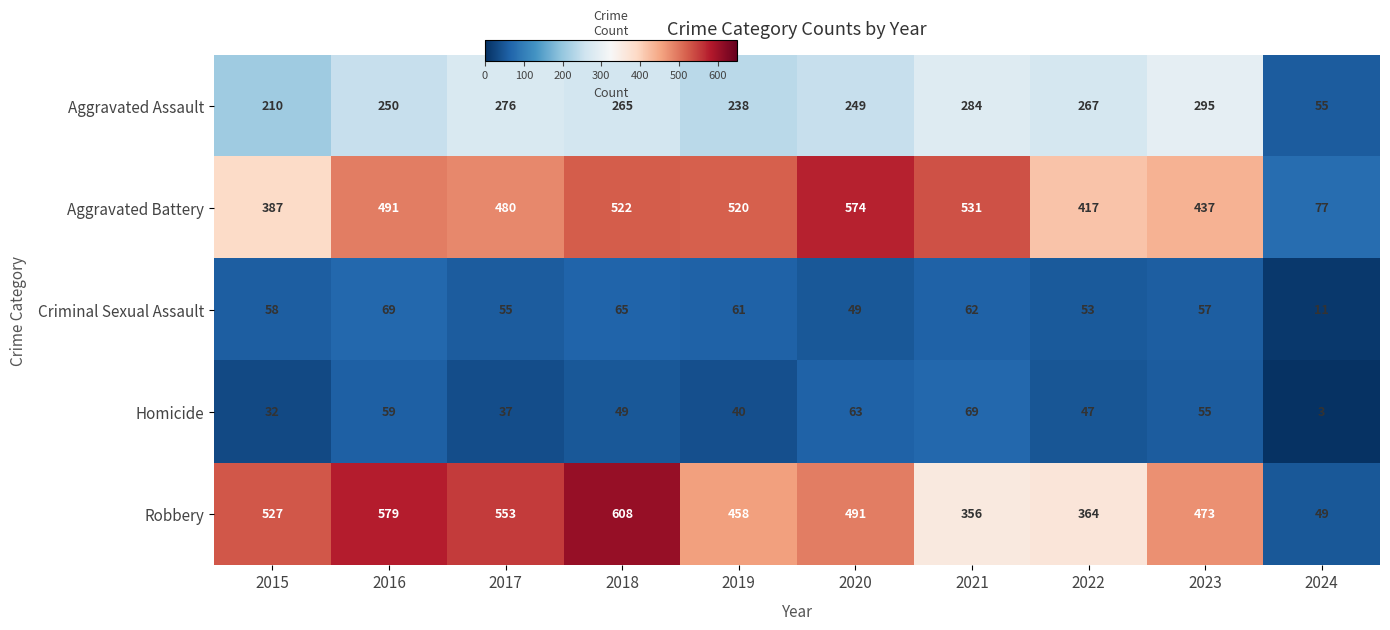

Which series has the largest range (max minus min)?

Robbery